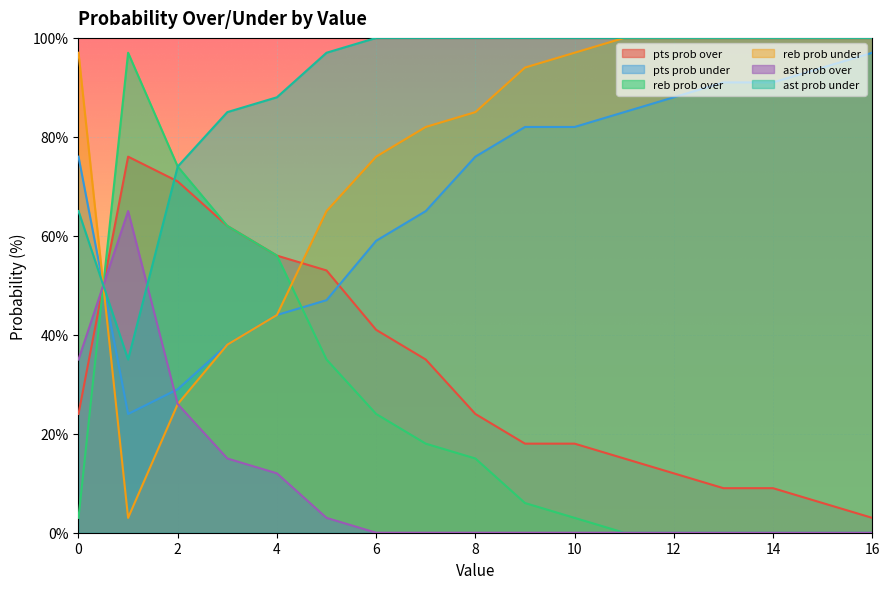

Is it true that pts prob over equals 79 at 4?

False